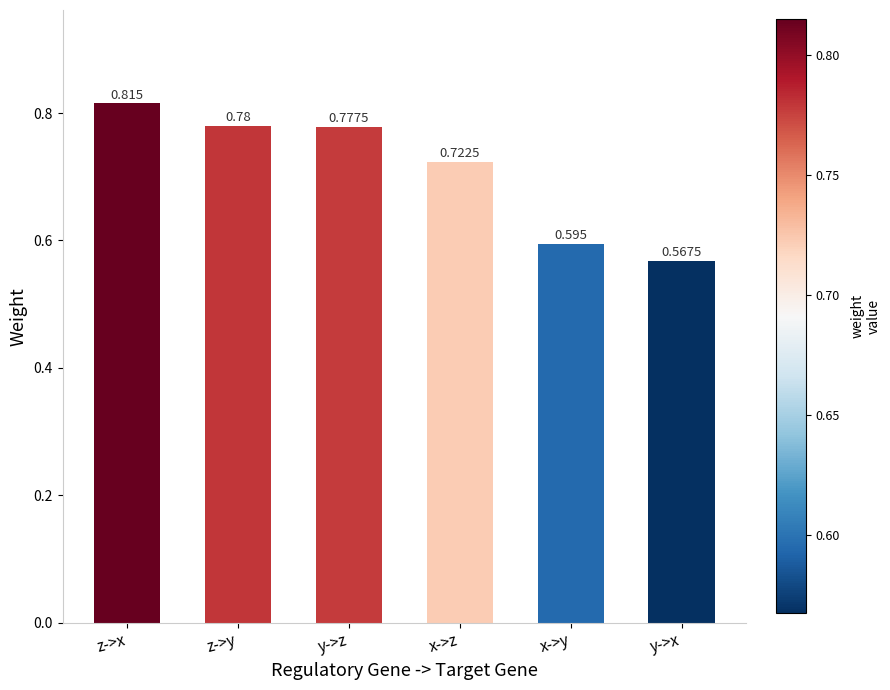

True or false: the data shows 0.5 at z->x.

False